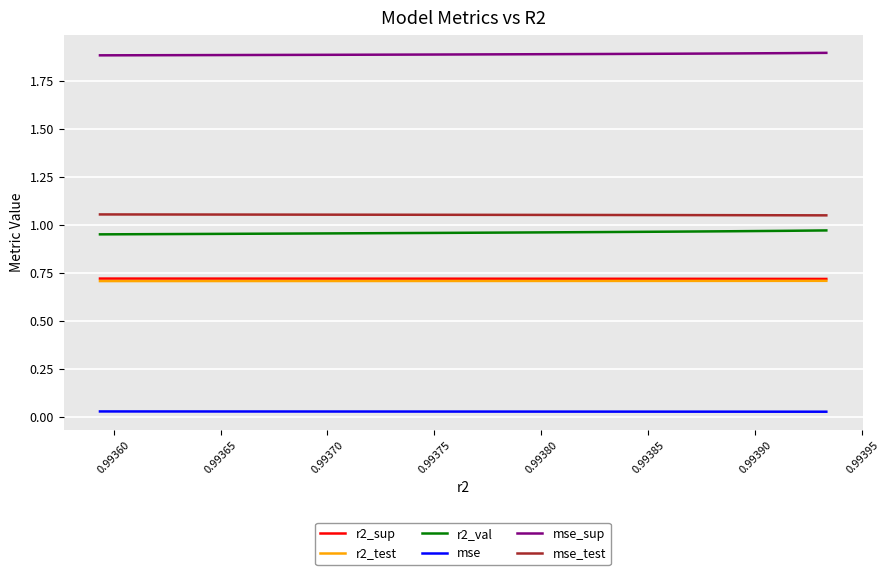

What is the greatest value displayed?

1.9